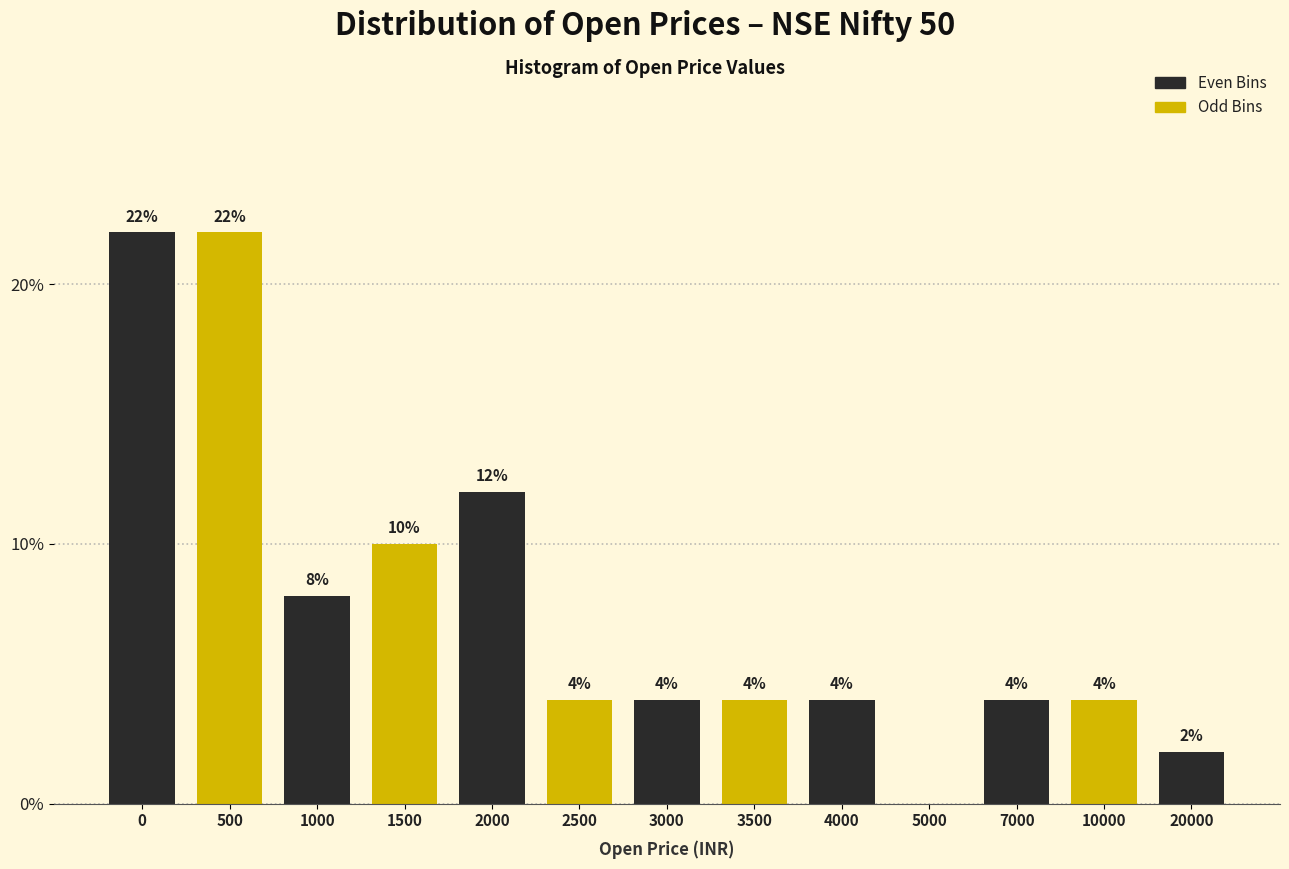

Reading left to right, transcribe all the data shown in this chart.

0=22	500=22	1000=8	1500=10	2000=12	2500=4	3000=4	3500=4	4000=4	5000=0	7000=4	10000=4	20000=2